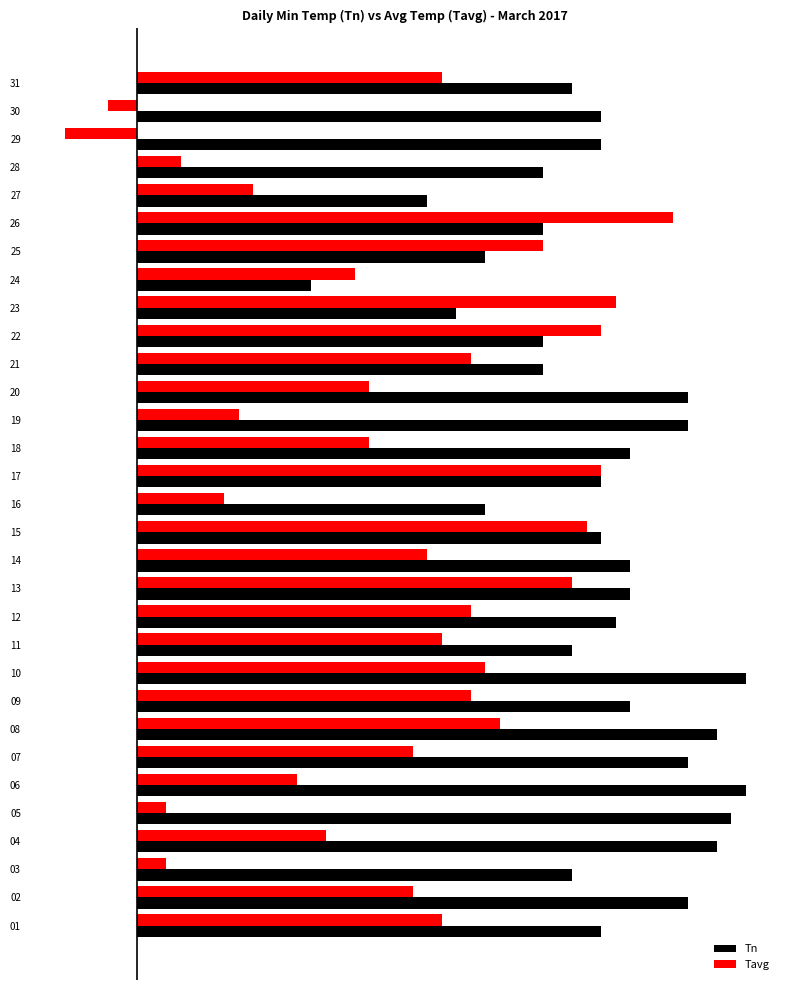

What is the value of the Tavg bar at the 24th from the left?

1.5